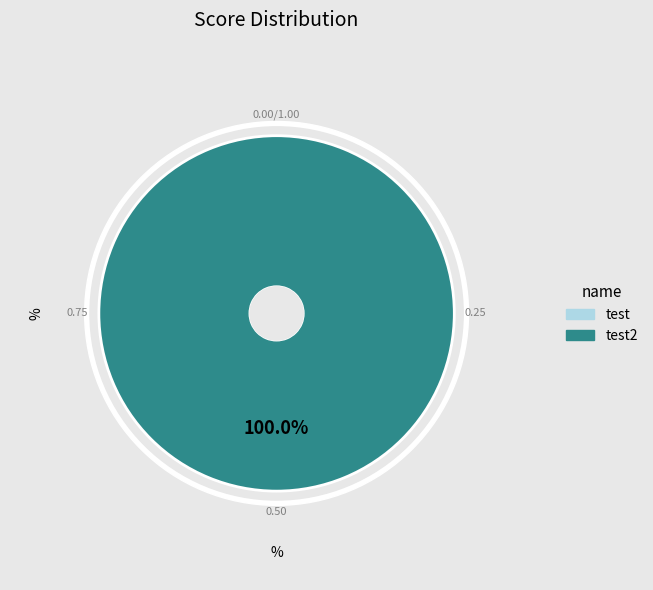

Is the sum of test2 and test greater than half?

Yes